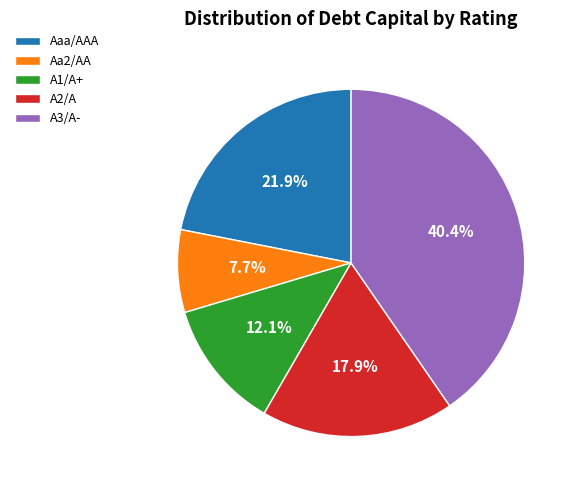

To the nearest percent, what percentage of the pie is Aa2/AA?

8%